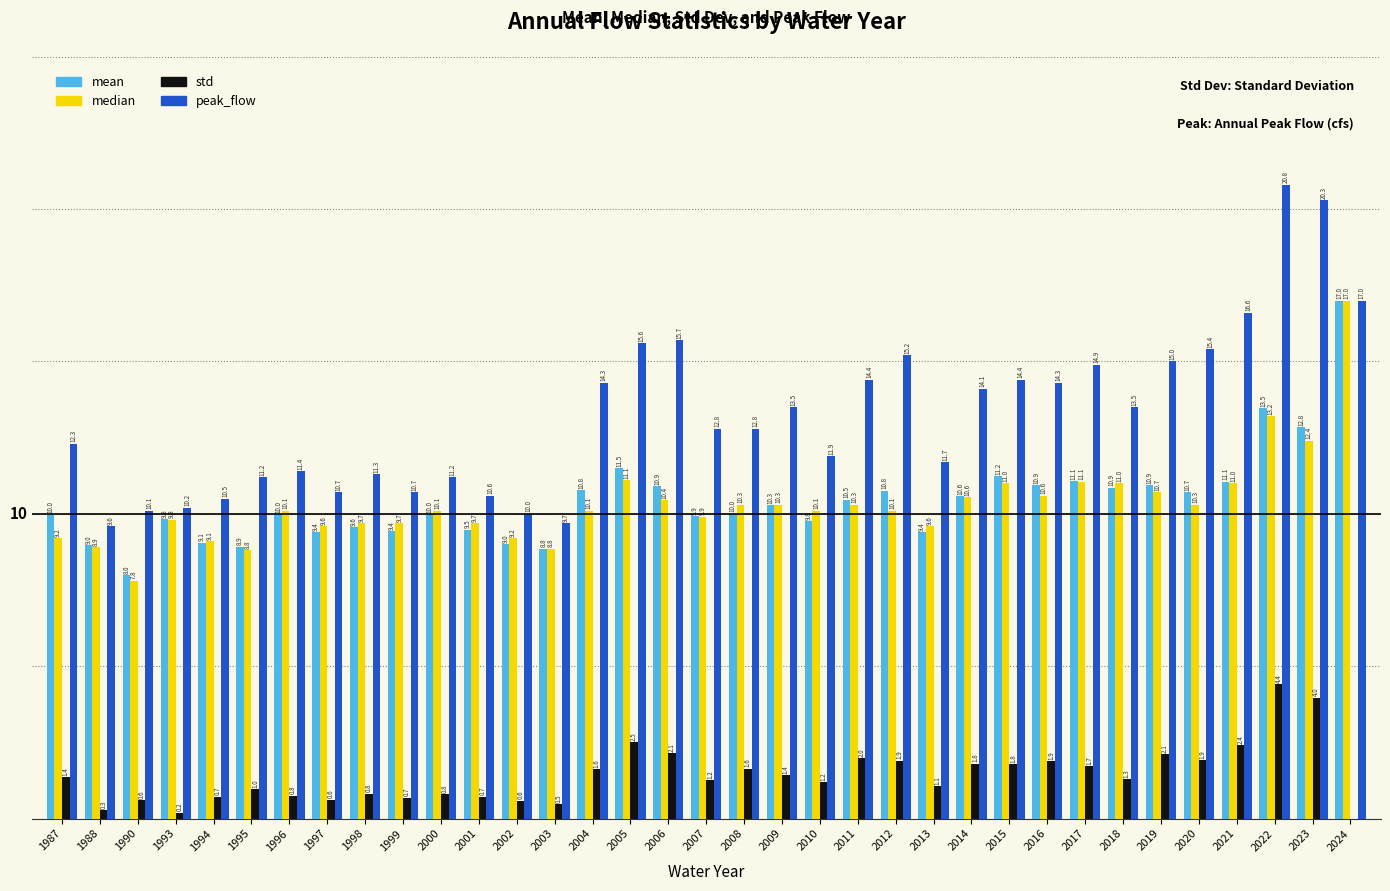

What is the approximate value of median at 2008?

10.3